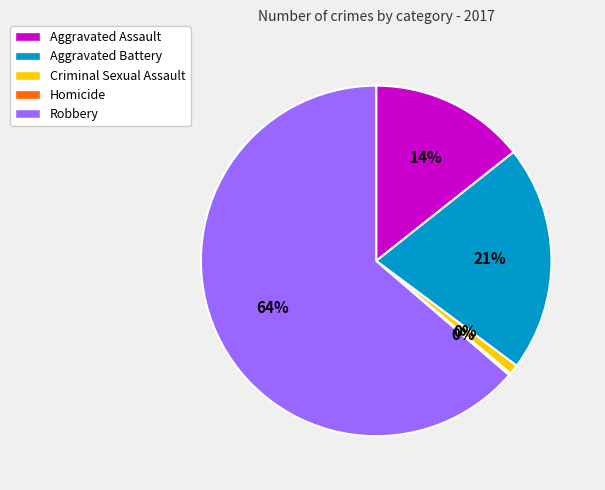

Which category has the biggest portion of the pie?

Robbery